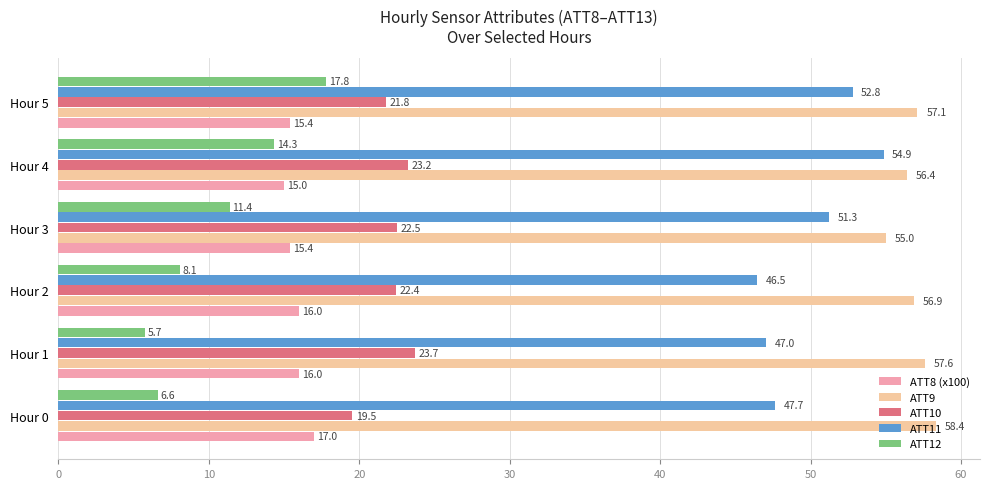

Between Hour 1 and Hour 5, which series saw the biggest shift?

ATT12